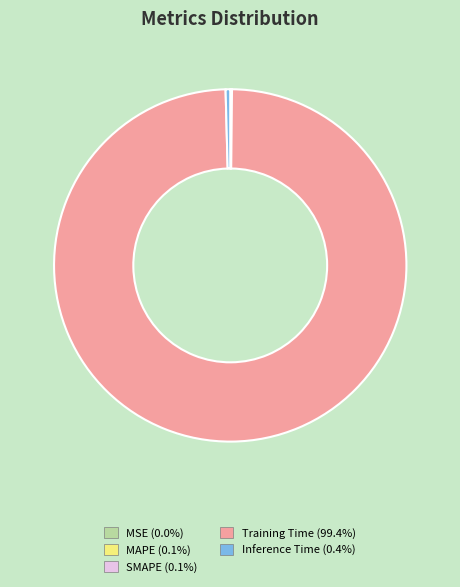

Is there any slice that represents more than half of the pie?

Yes